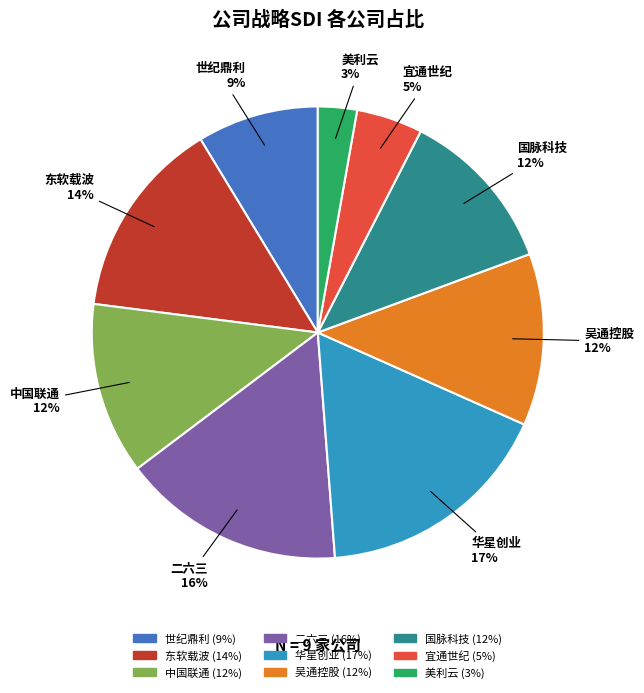

How many slices are in this pie chart?

9